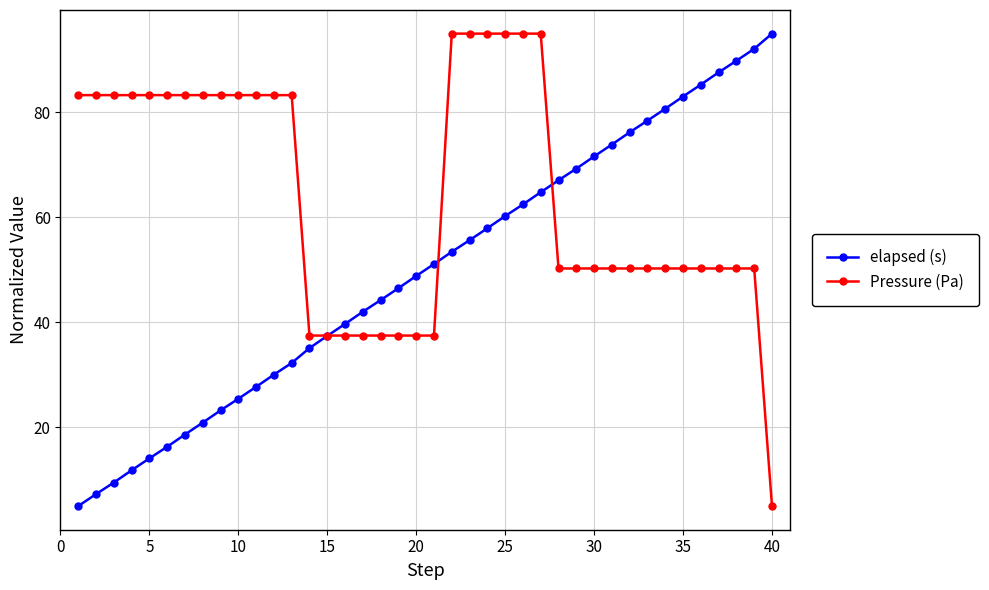

What is the value of the Pressure (Pa) point at the 40th from the left?

5.0